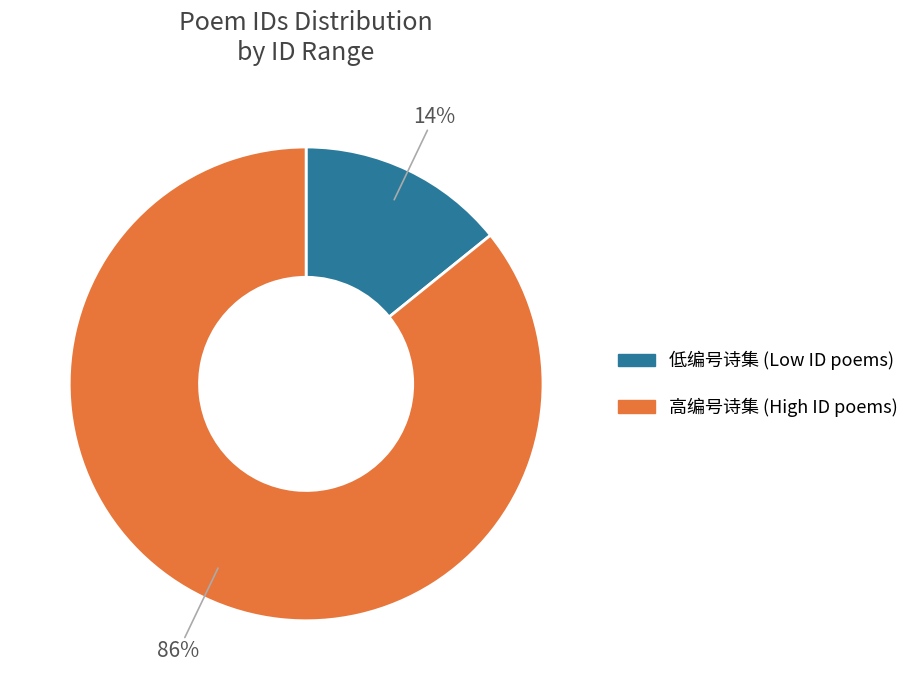

How many segments does this pie chart have?

2